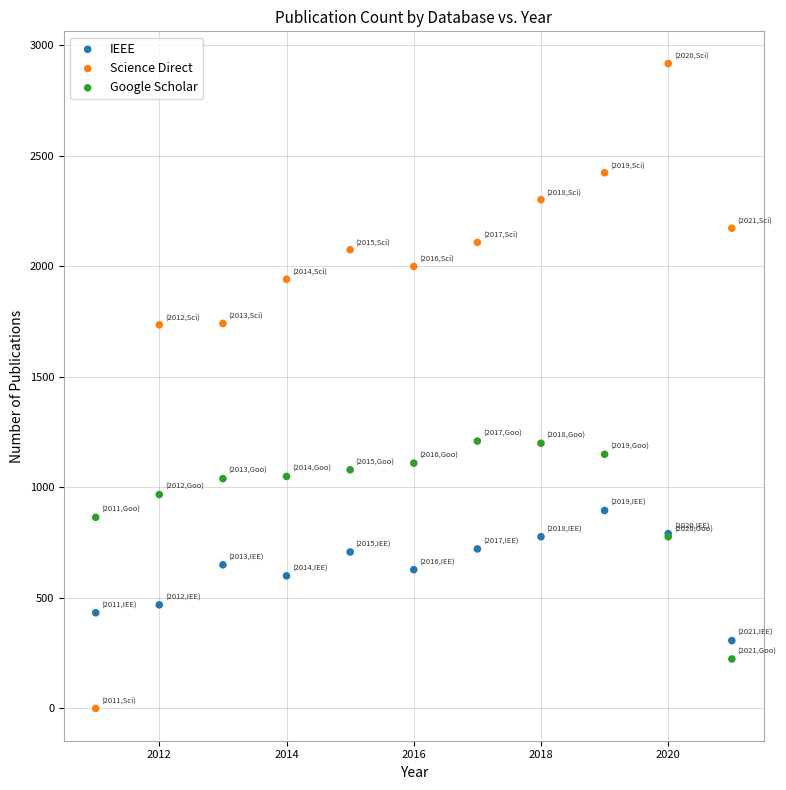

Which series reaches the minimum Y coordinate?

Science Direct